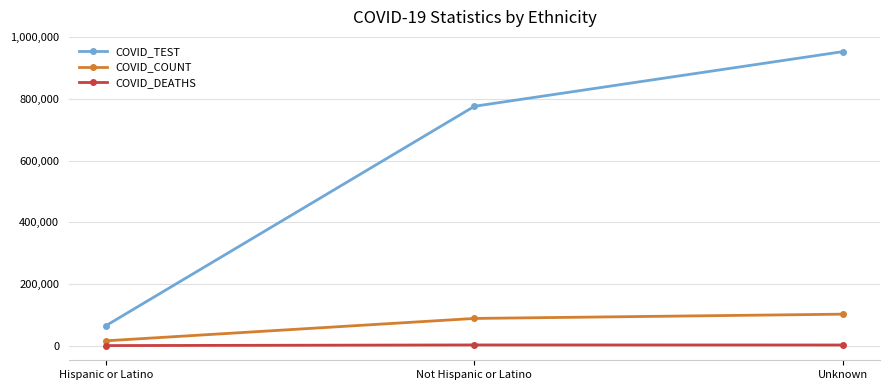

What is the difference between the highest and lowest values at Unknown?

951725